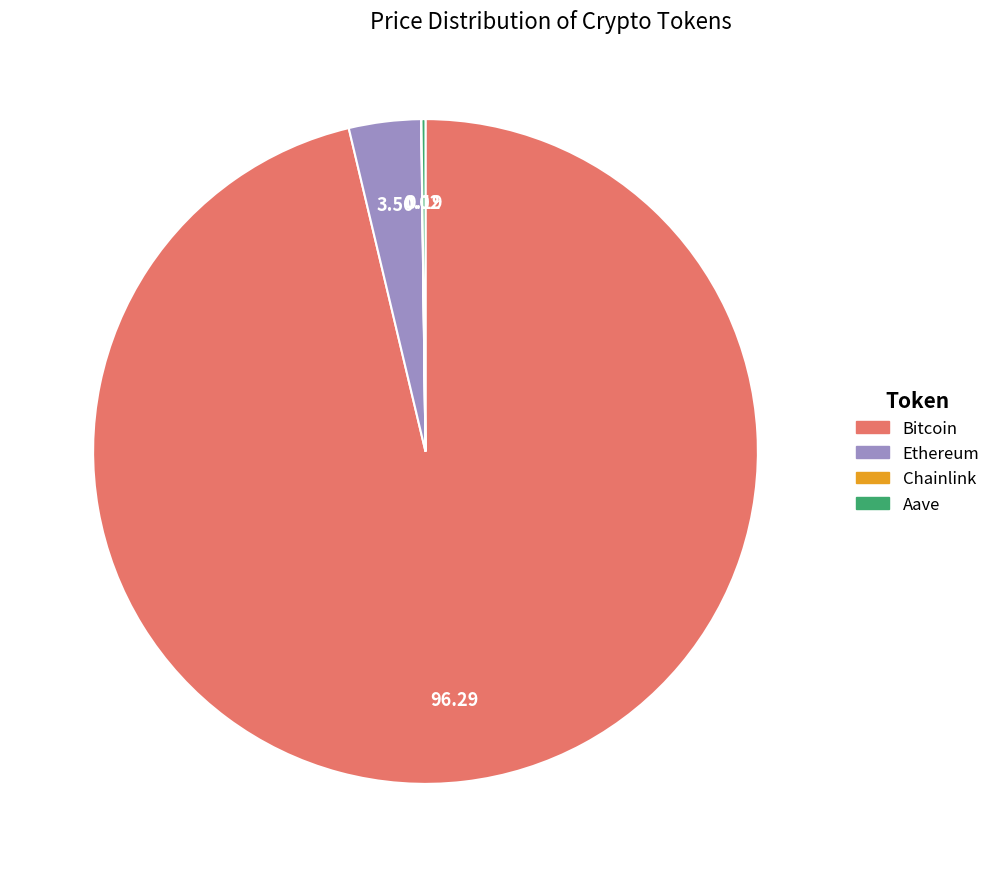

Does Ethereum account for over 50% of the chart?

No